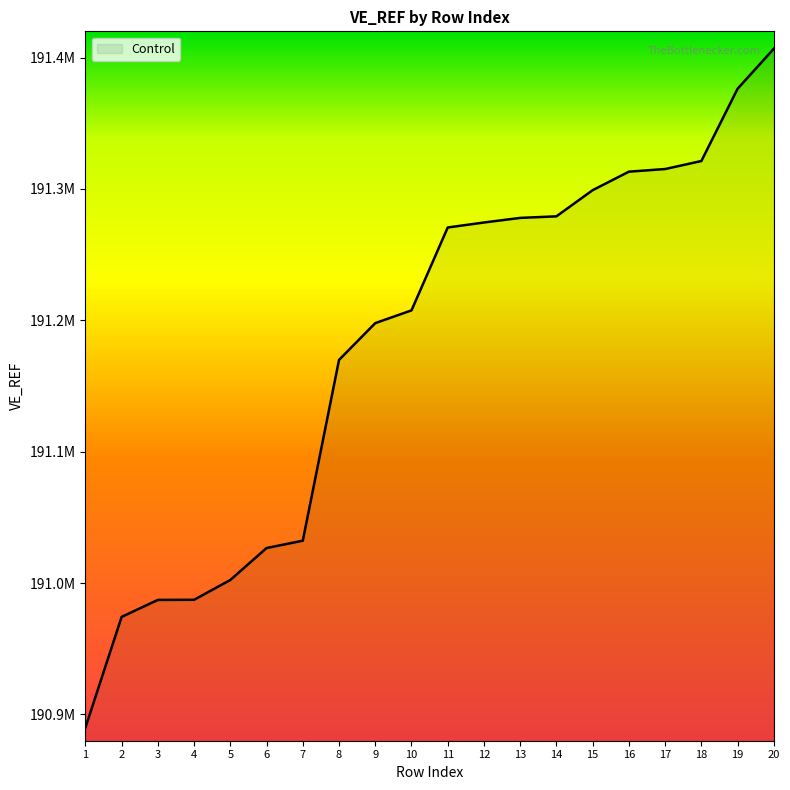

What is the value of the 18th point from the left?

191321280